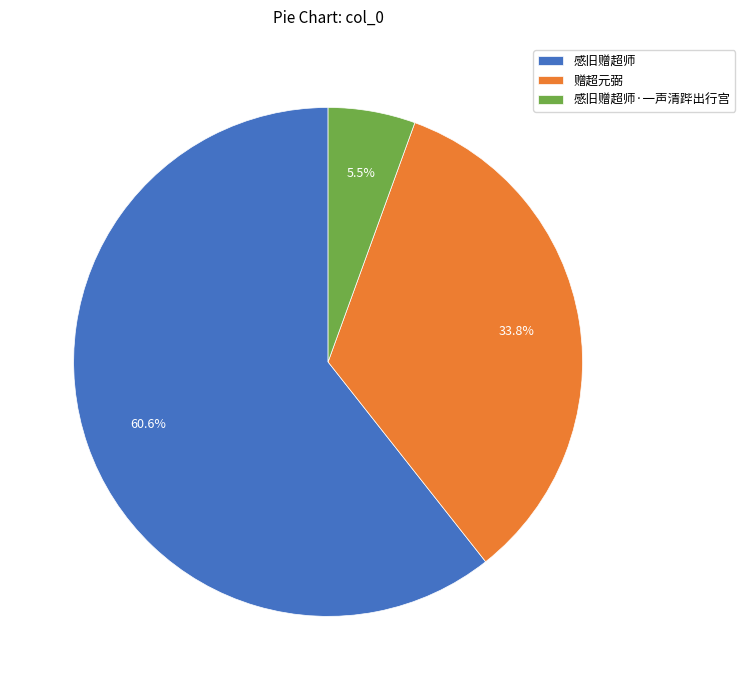

True or false: 赠超元弼 accounts for 21% of the total.

False